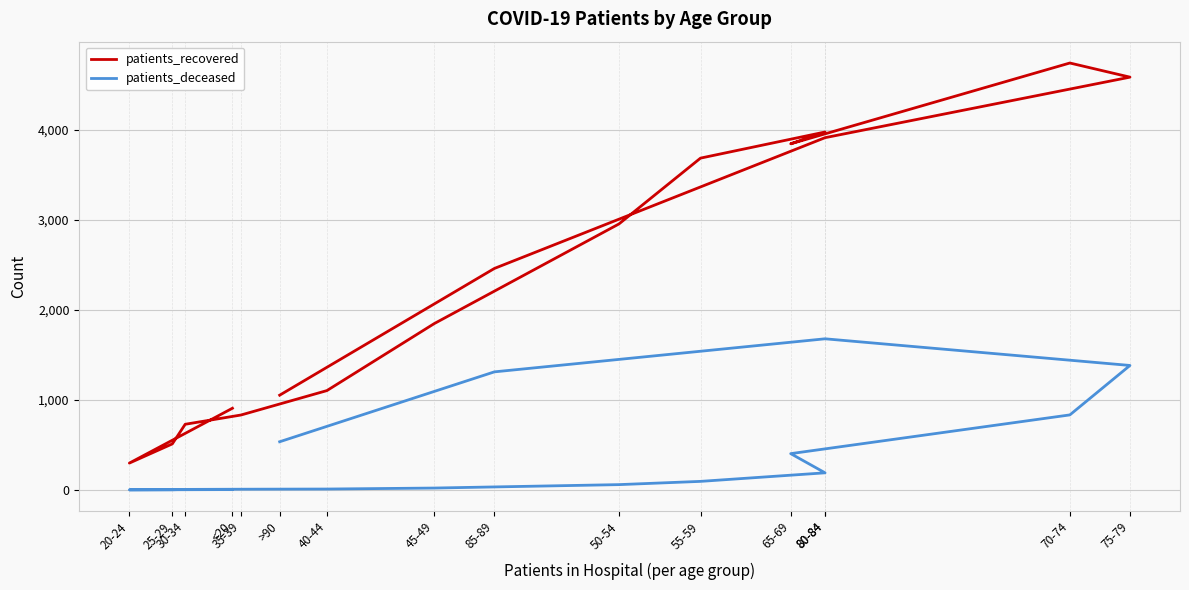

What is the spread (max minus min) of values at 25-29?

509